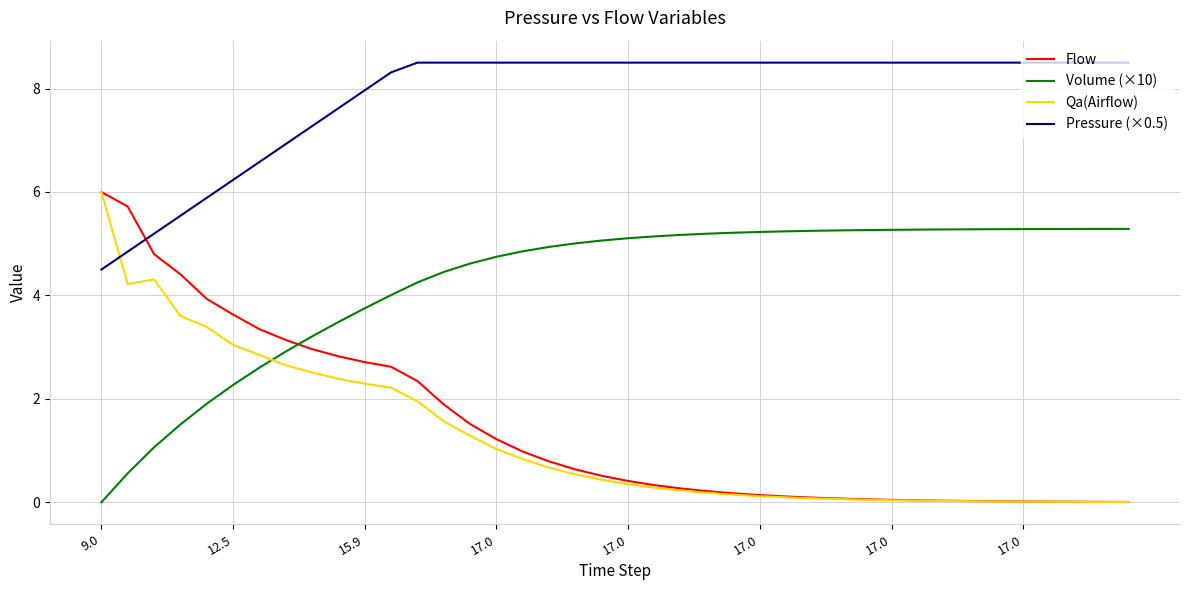

What is the difference between the maximum and minimum values in the Flow series?

6.0